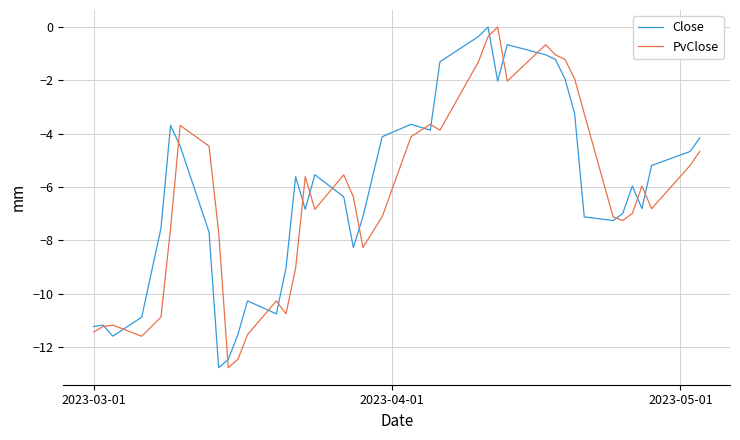

What is the minimum value shown in the chart?

-12.8